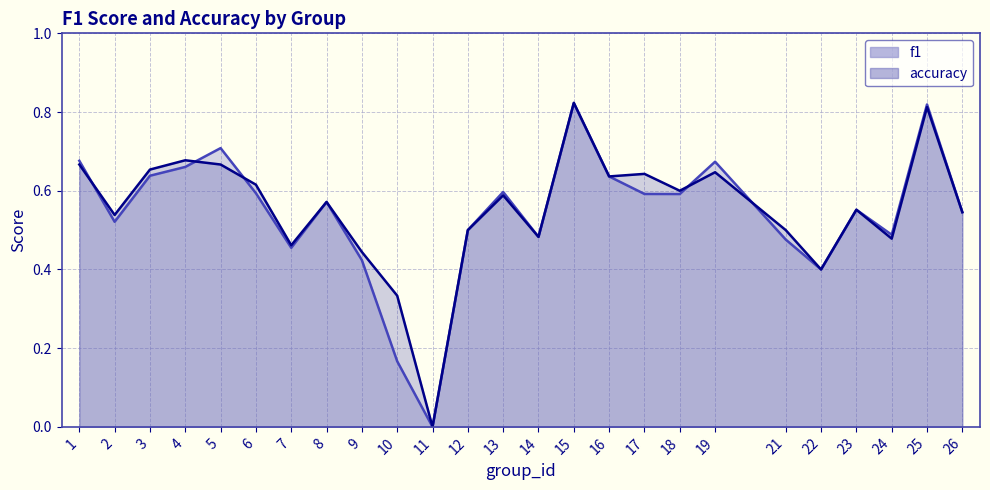

Reading left to right, transcribe all the data shown in this chart.

f1: 0.7	0.5	0.6	0.7	0.7	0.6	0.5	0.6	0.4	0.2	0.0	0.5	0.6	0.5	0.8	0.6	0.6	0.6	0.7	0.5	0.4	0.6	0.5	0.8	0.5
accuracy: 0.7	0.5	0.7	0.7	0.7	0.6	0.5	0.6	0.4	0.3	0.0	0.5	0.6	0.5	0.8	0.6	0.6	0.6	0.6	0.5	0.4	0.6	0.5	0.8	0.5